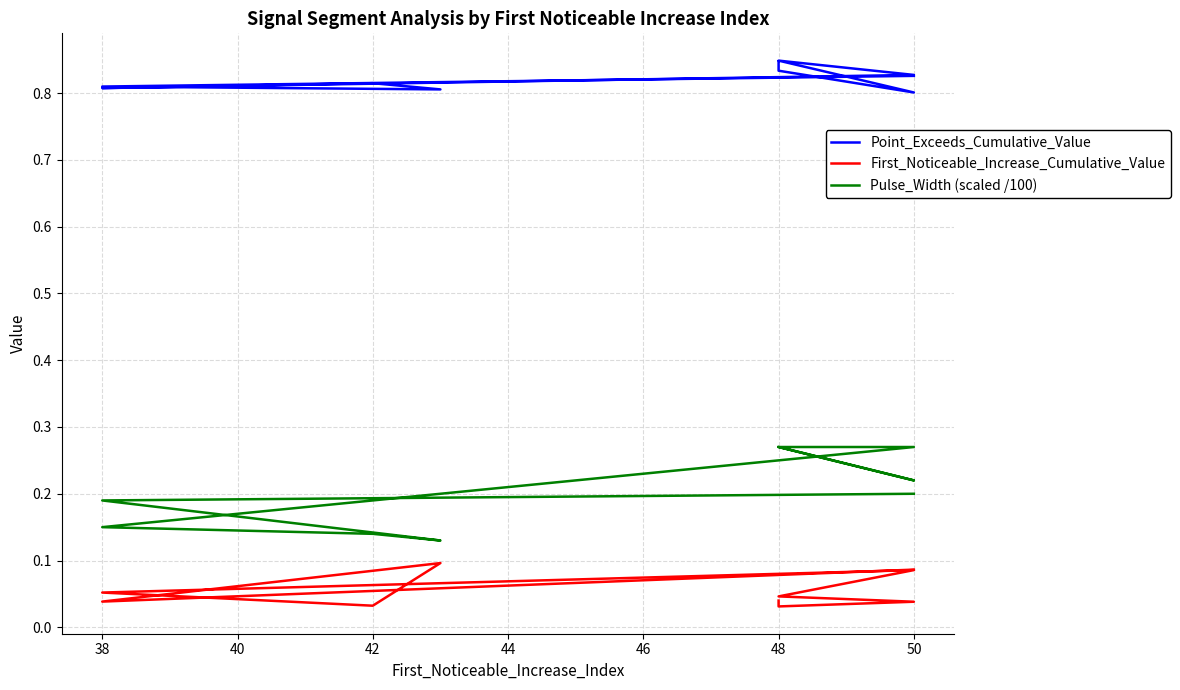

What are all the series names shown in the legend?

Point_Exceeds_Cumulative_Value, First_Noticeable_Increase_Cumulative_Value, Pulse_Width (scaled /100)